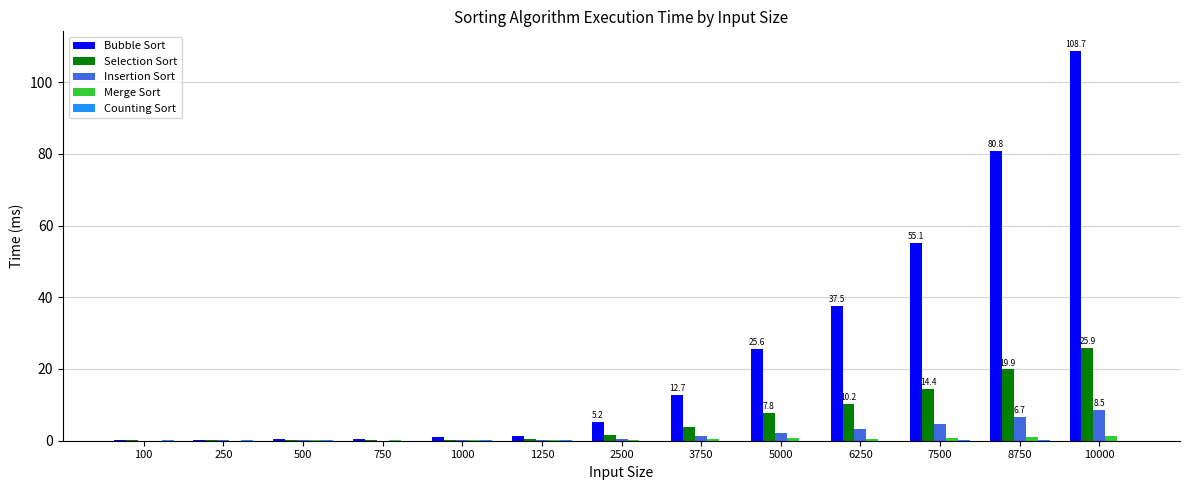

Between 7500 and 10000, which series saw the biggest shift?

Bubble Sort